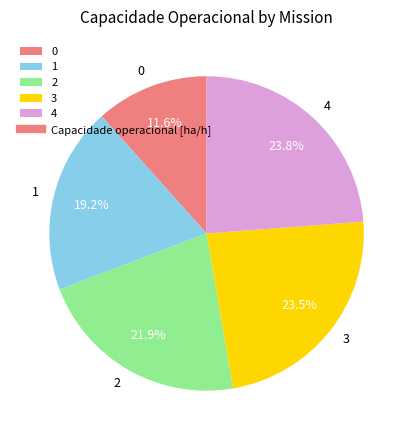

What portion of the pie excludes 0?

88.4%